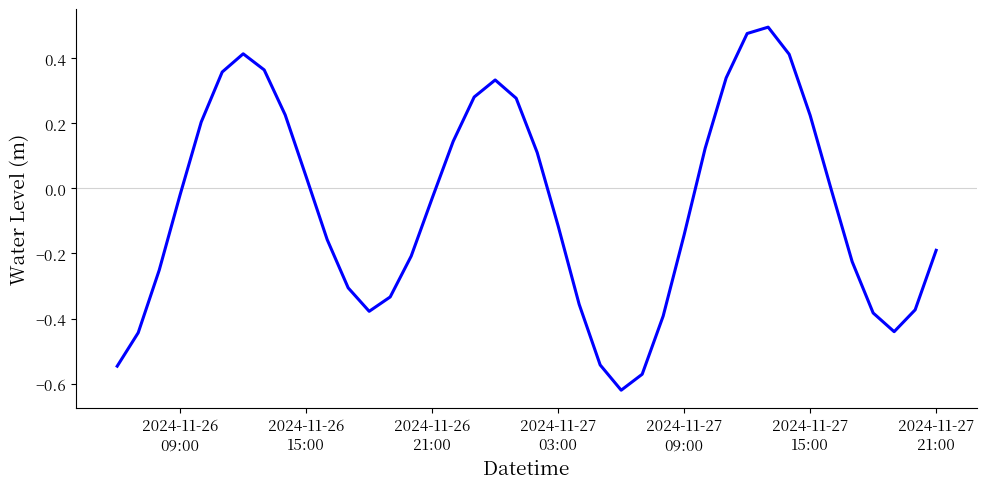

What is the difference between the maximum and minimum values?

1.1